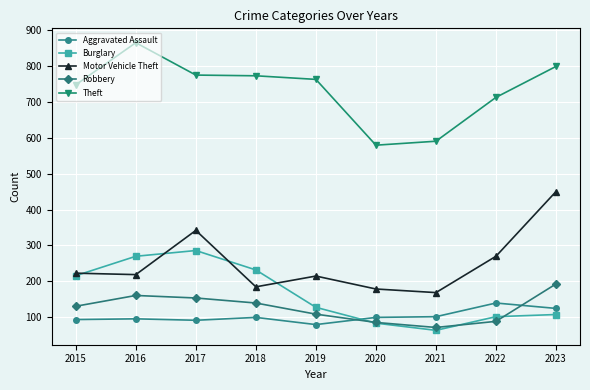

What is the greatest value displayed?

864